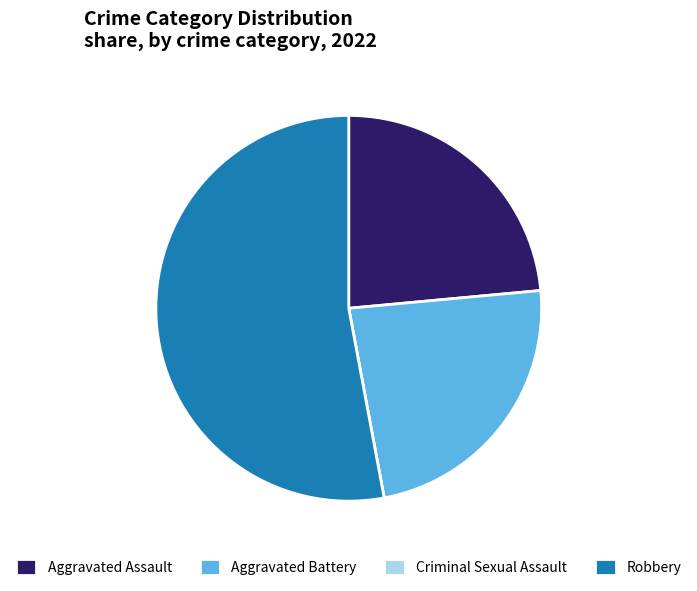

True or false: Aggravated Battery accounts for 11% of the total.

False